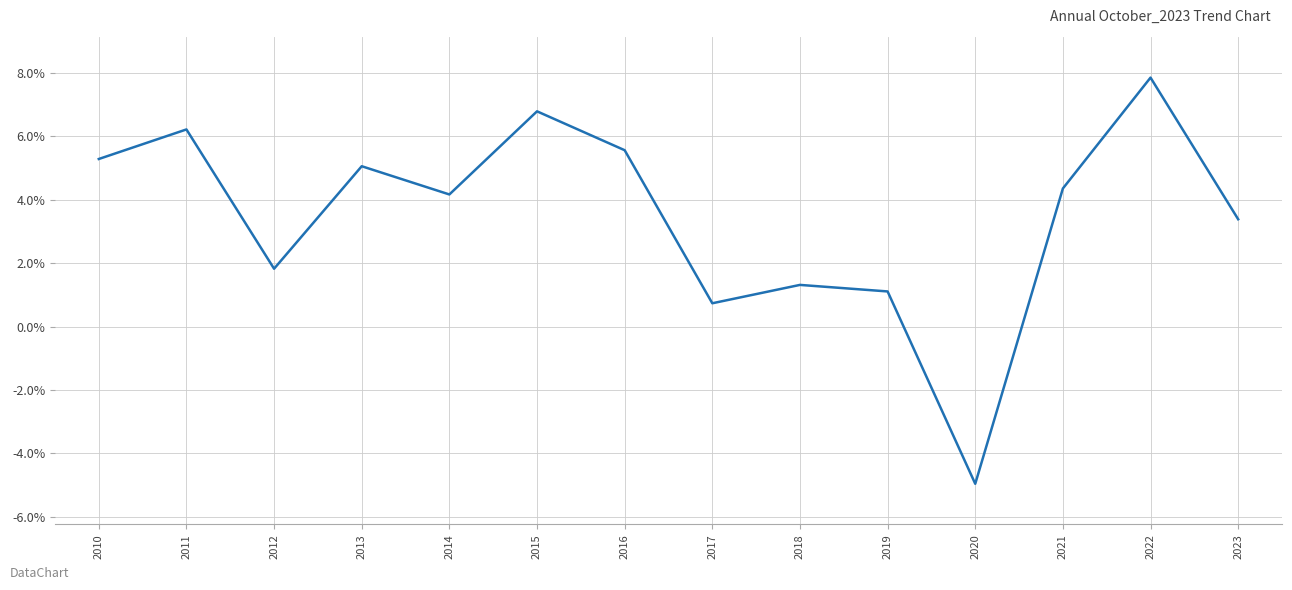

What is the difference between the second highest and minimum values?

11.7